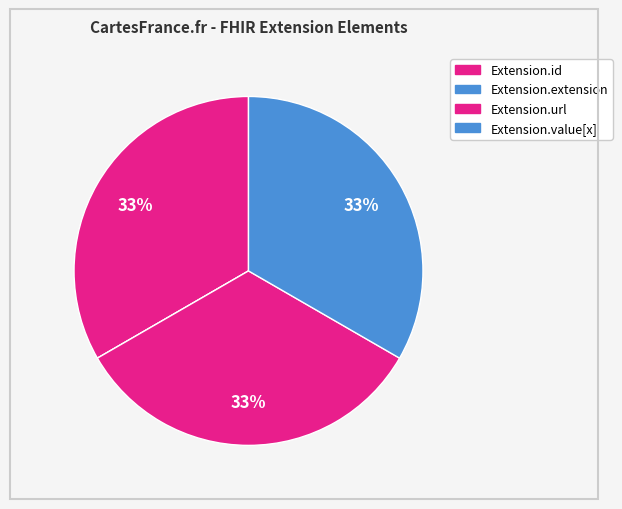

Which category has the smallest portion of the pie?

Extension.extension